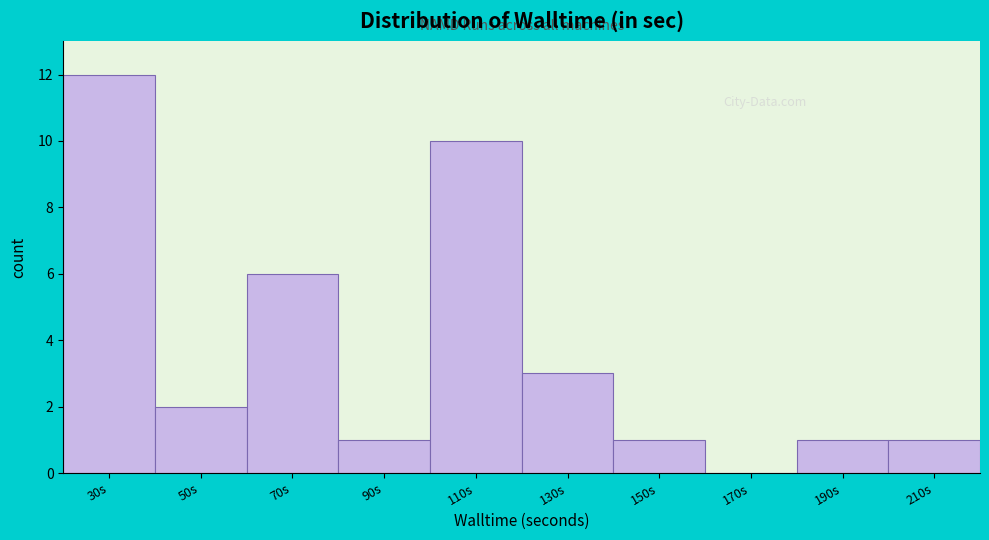

Reading left to right, what are all the values shown in this chart?

30s=12	50s=2	70s=6	90s=1	110s=10	130s=3	150s=1	170s=0	190s=1	210s=1